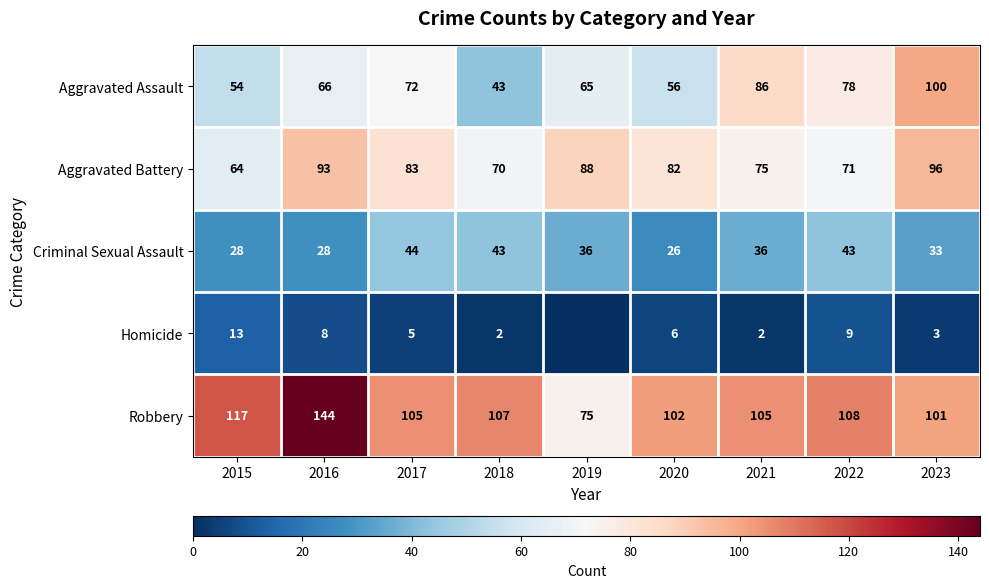

Where does the Robbery series first go above 105?

2015